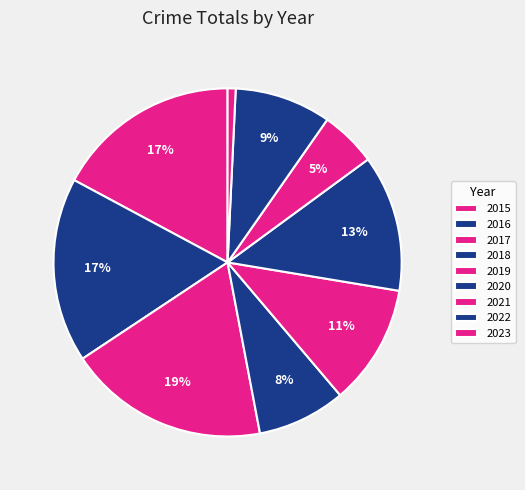

Which slice is the largest?

2017